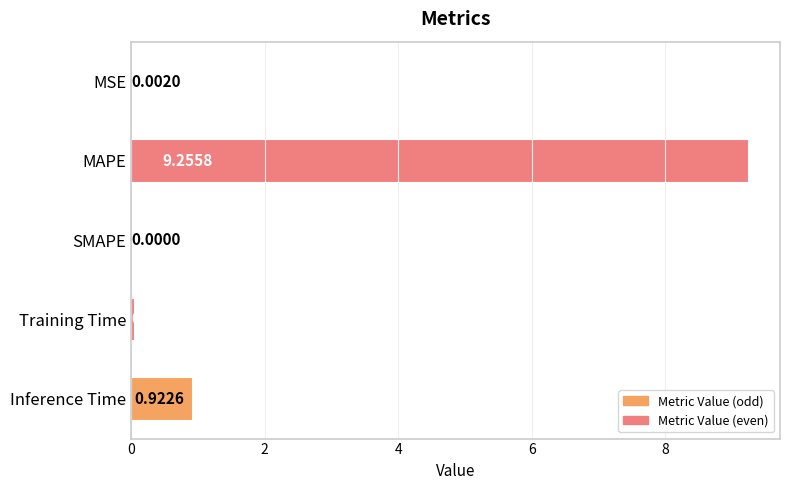

Which category has the highest value across all series?

MAPE